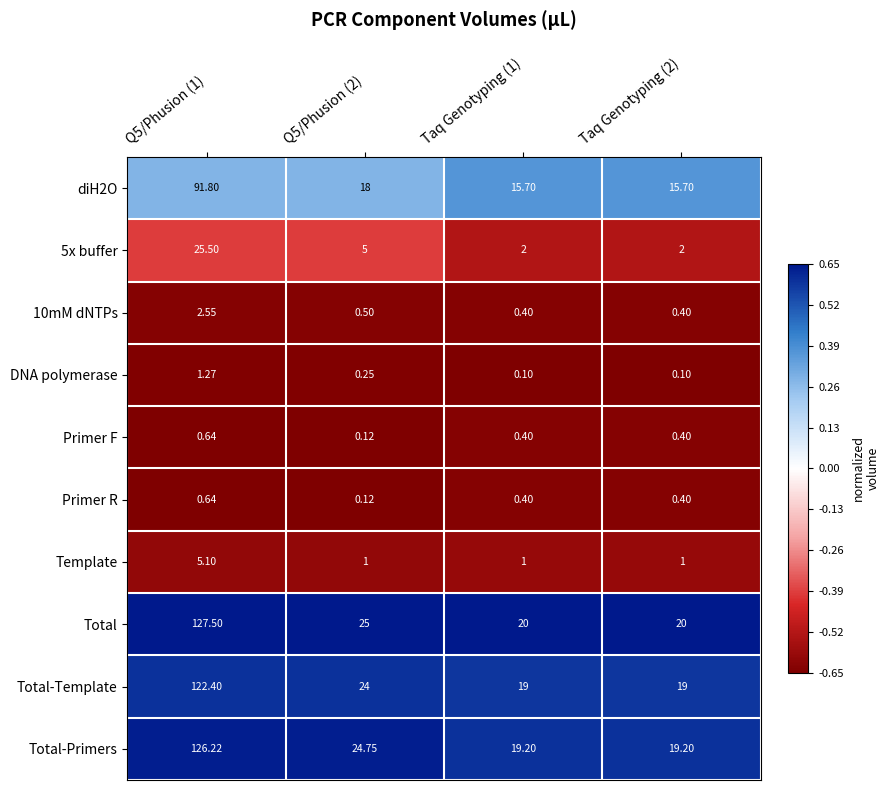

Which series has the largest total across all categories?

Total